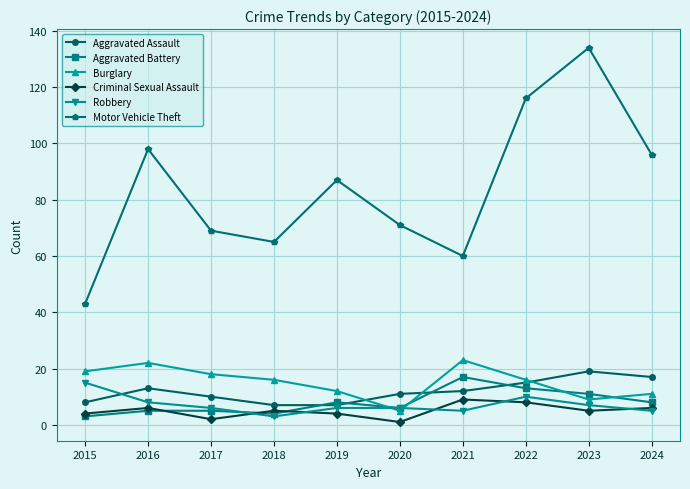

True or false: Criminal Sexual Assault has more than 2 points higher than both neighbors.

True